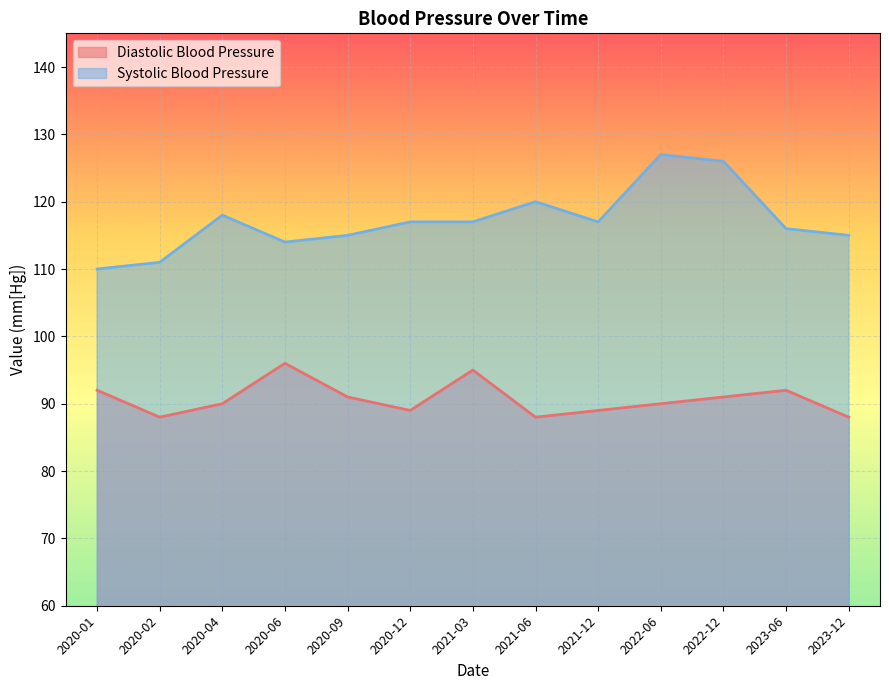

What is the difference between the Systolic Blood Pressure values at 2021-06 and 2020-04?

2